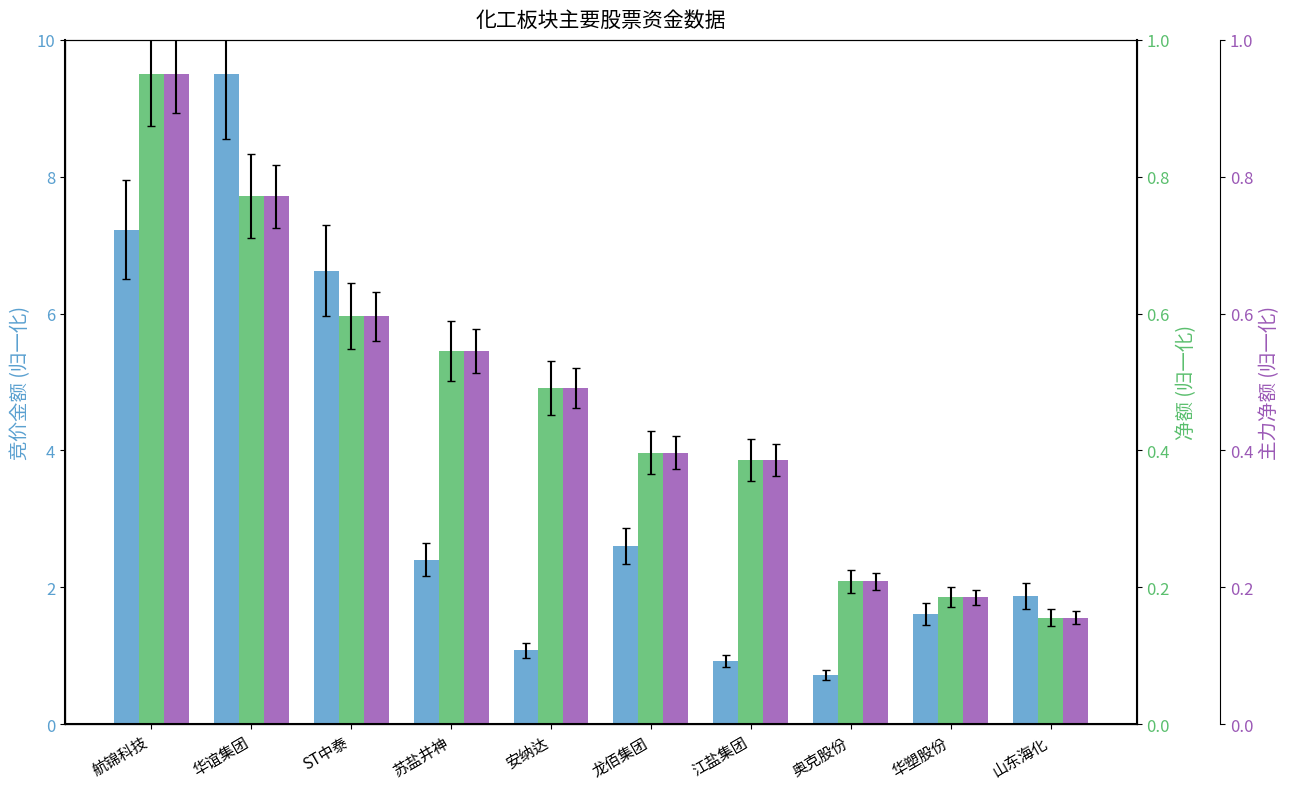

At which label does 净额 first exceed 4?

航锦科技